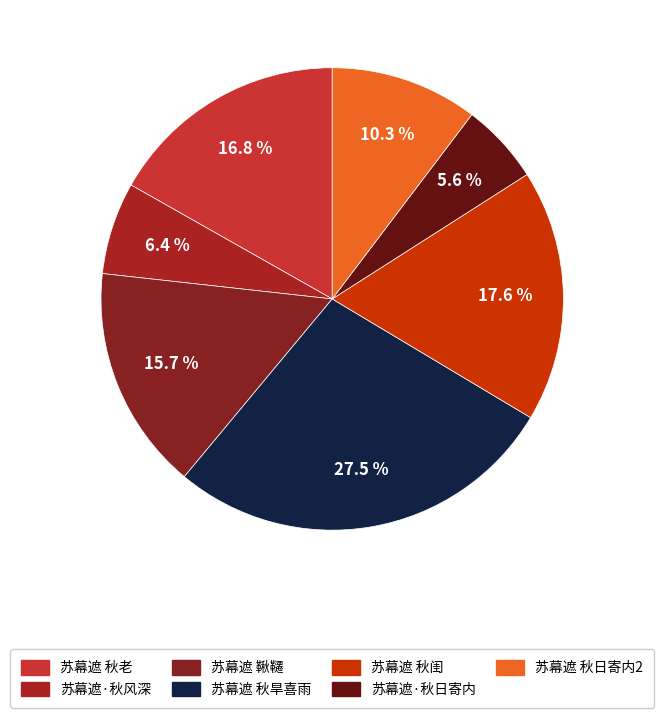

Which slice is the smallest?

苏幕遮·秋日寄内